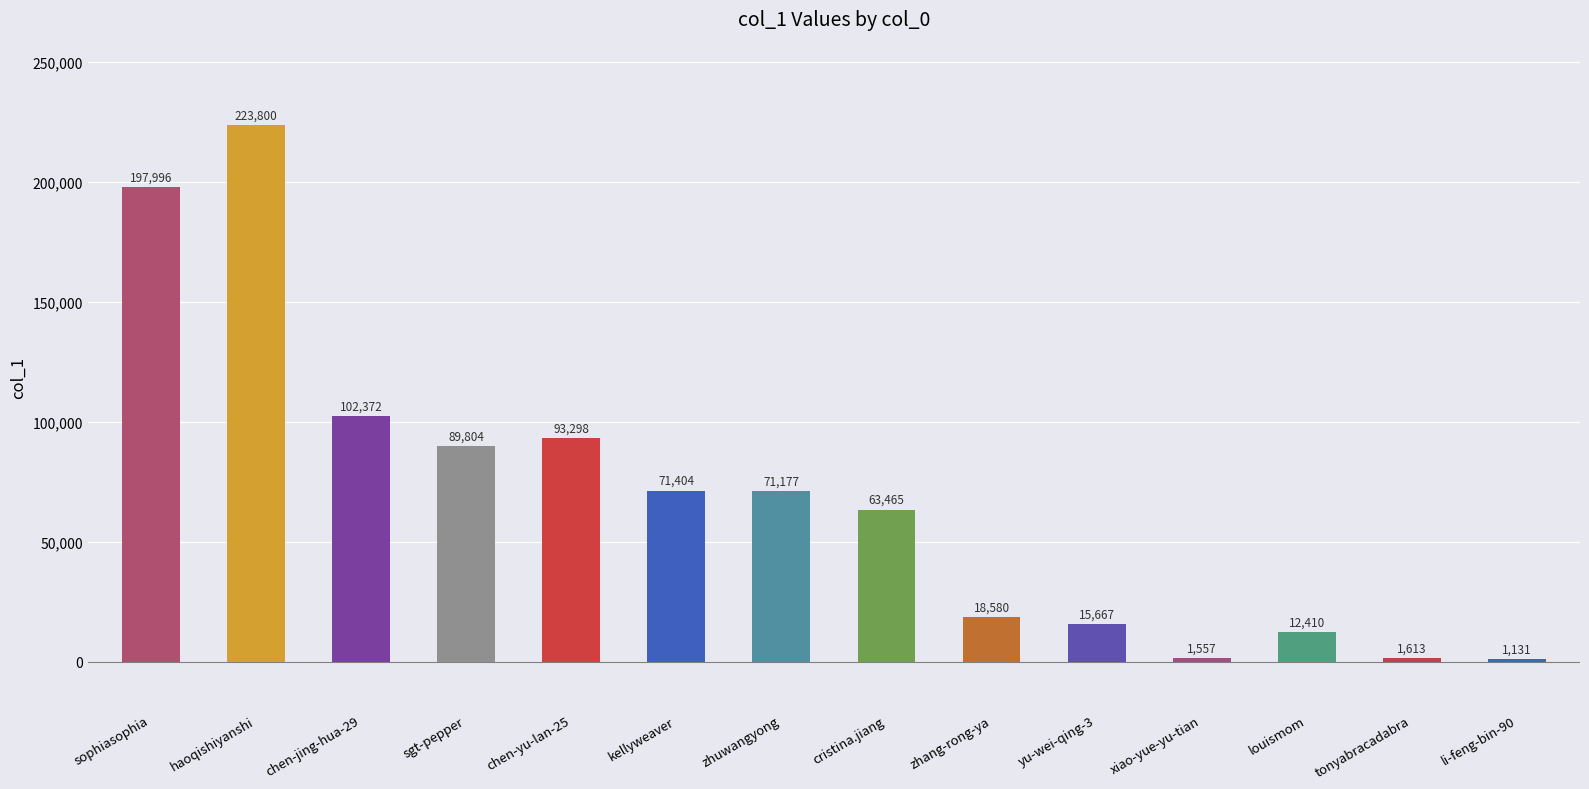

What is the label of the 2nd bar from the right?

tonyabracadabra